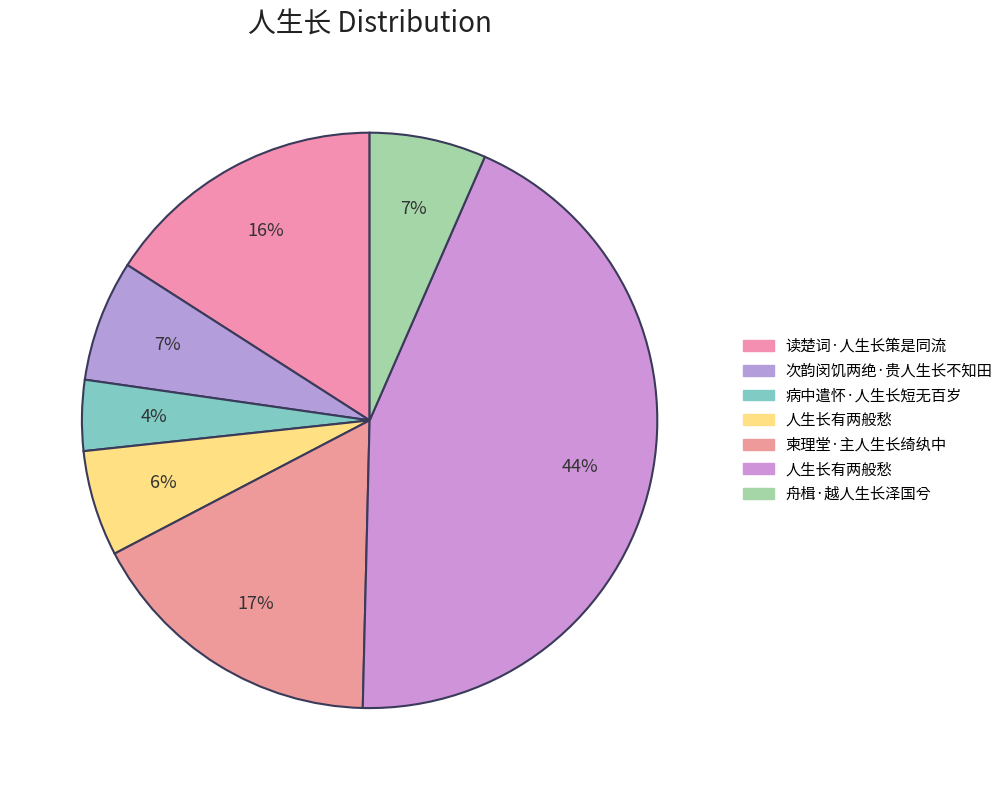

Rank the categories by value from lowest to highest.

病中遣怀·人生长短无百岁, 人生长有两般愁, 舟楫·越人生长泽国兮, 次韵闵饥两绝·贵人生长不知田, 读楚词·人生长策是同流, 柬理堂·主人生长绮纨中, 人生长有两般愁